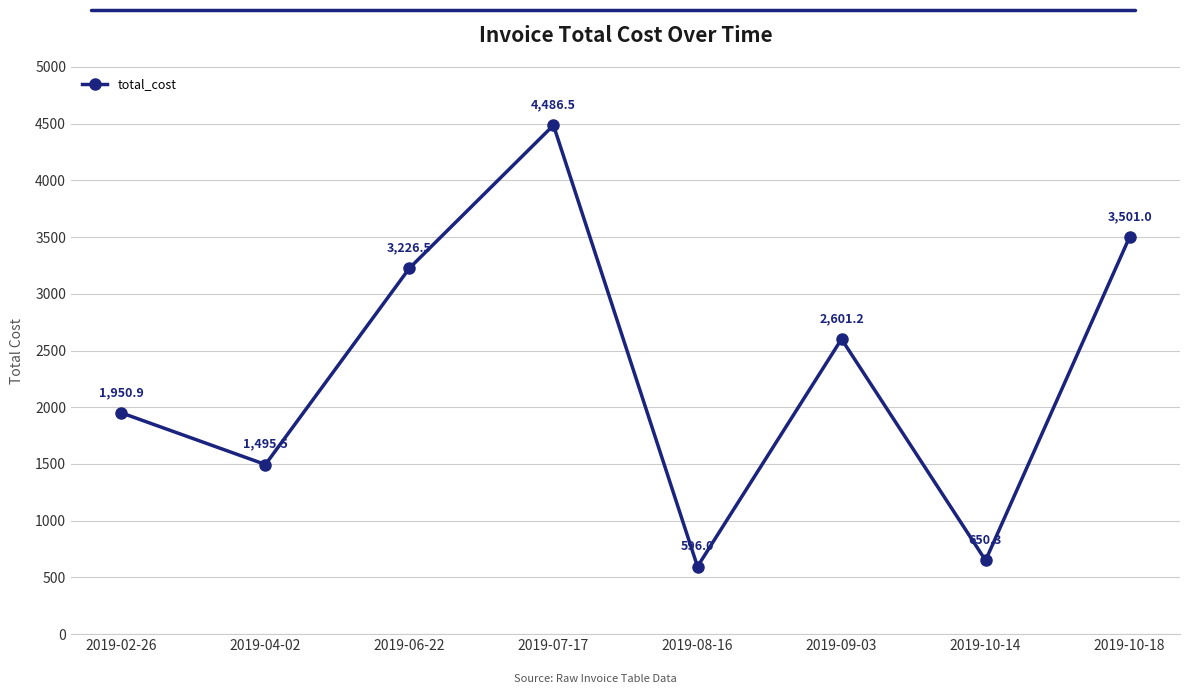

How many interior local peaks (higher than both neighbors) does the data have?

2